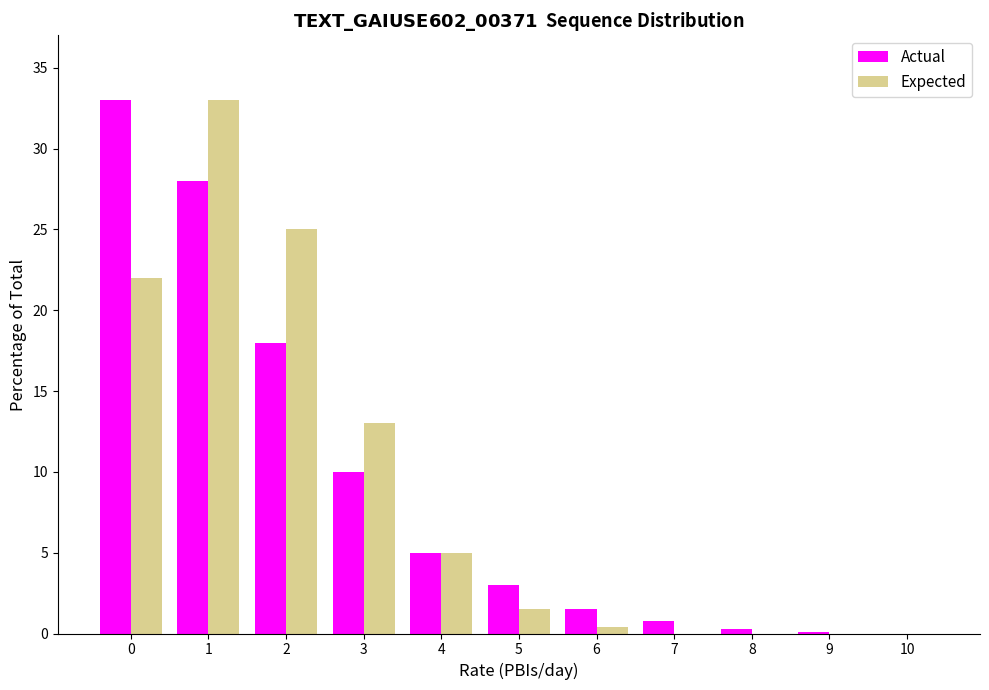

Is the value of Actual at 5 greater than the value of Expected at 6?

Yes